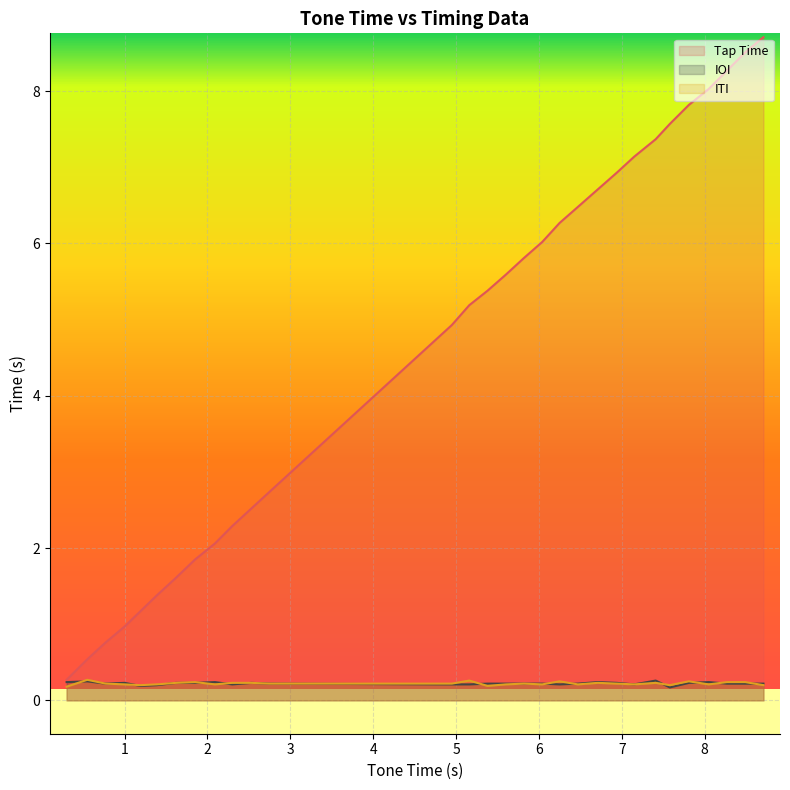

What is the value of the ITI point at the 19th from the left?

0.2